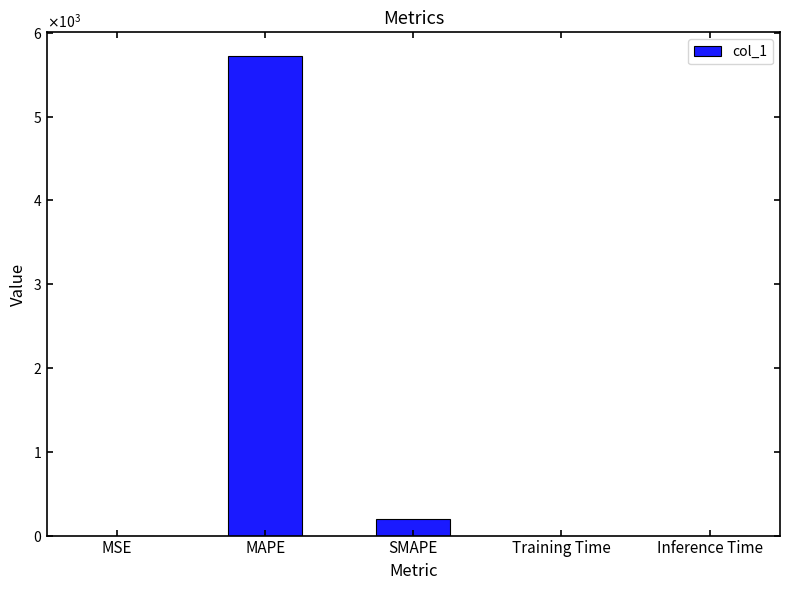

The value at MSE is 0.0. True or false?

True